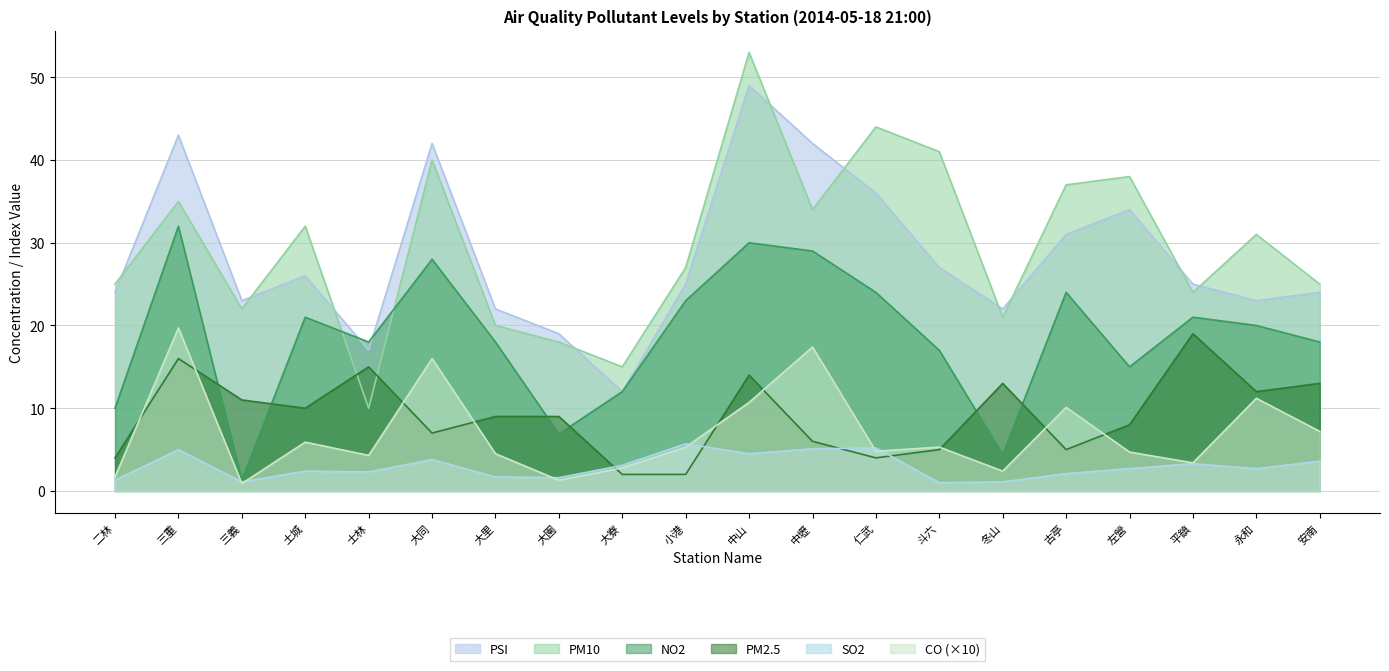

What is the sum of the SO2 values at 安南 and 土城?

6.0